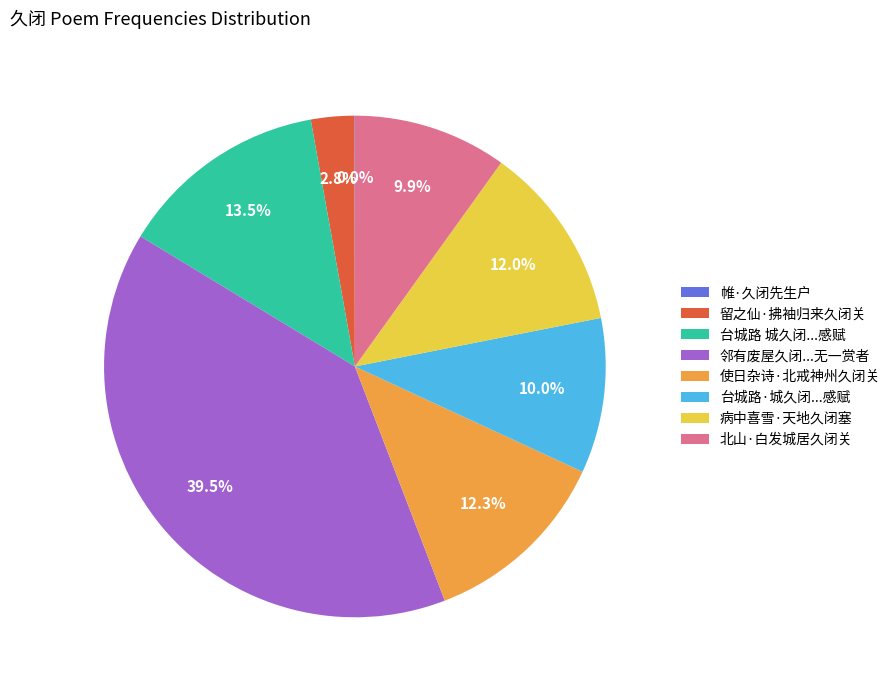

Is the sum of 北山·白发城居久闭关 and 病中喜雪·天地久闭塞 greater than half?

No